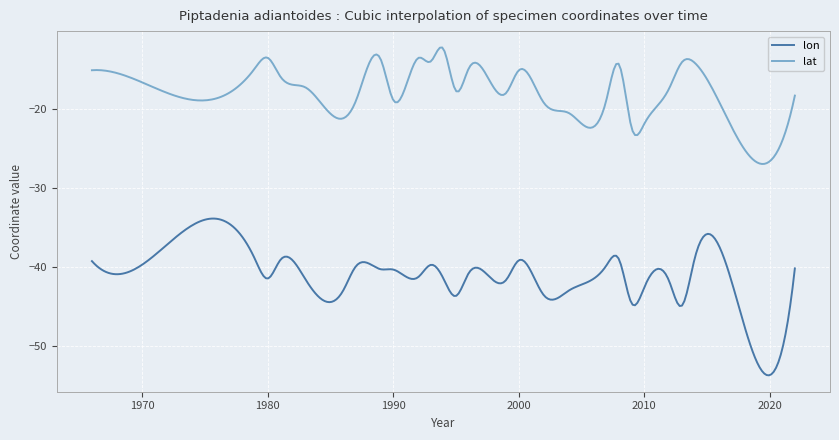

Rank the series by their maximum value, from lowest to highest.

lon, lat